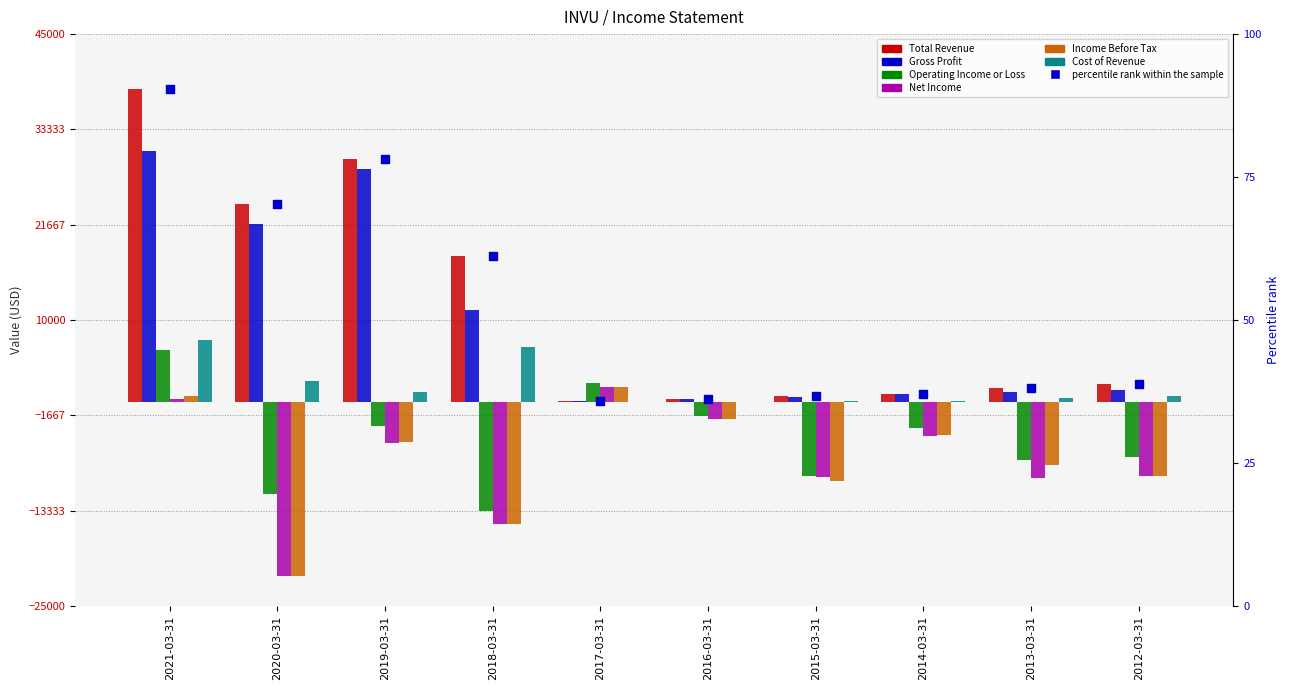

Which series has the largest total across all categories?

Gross Profit